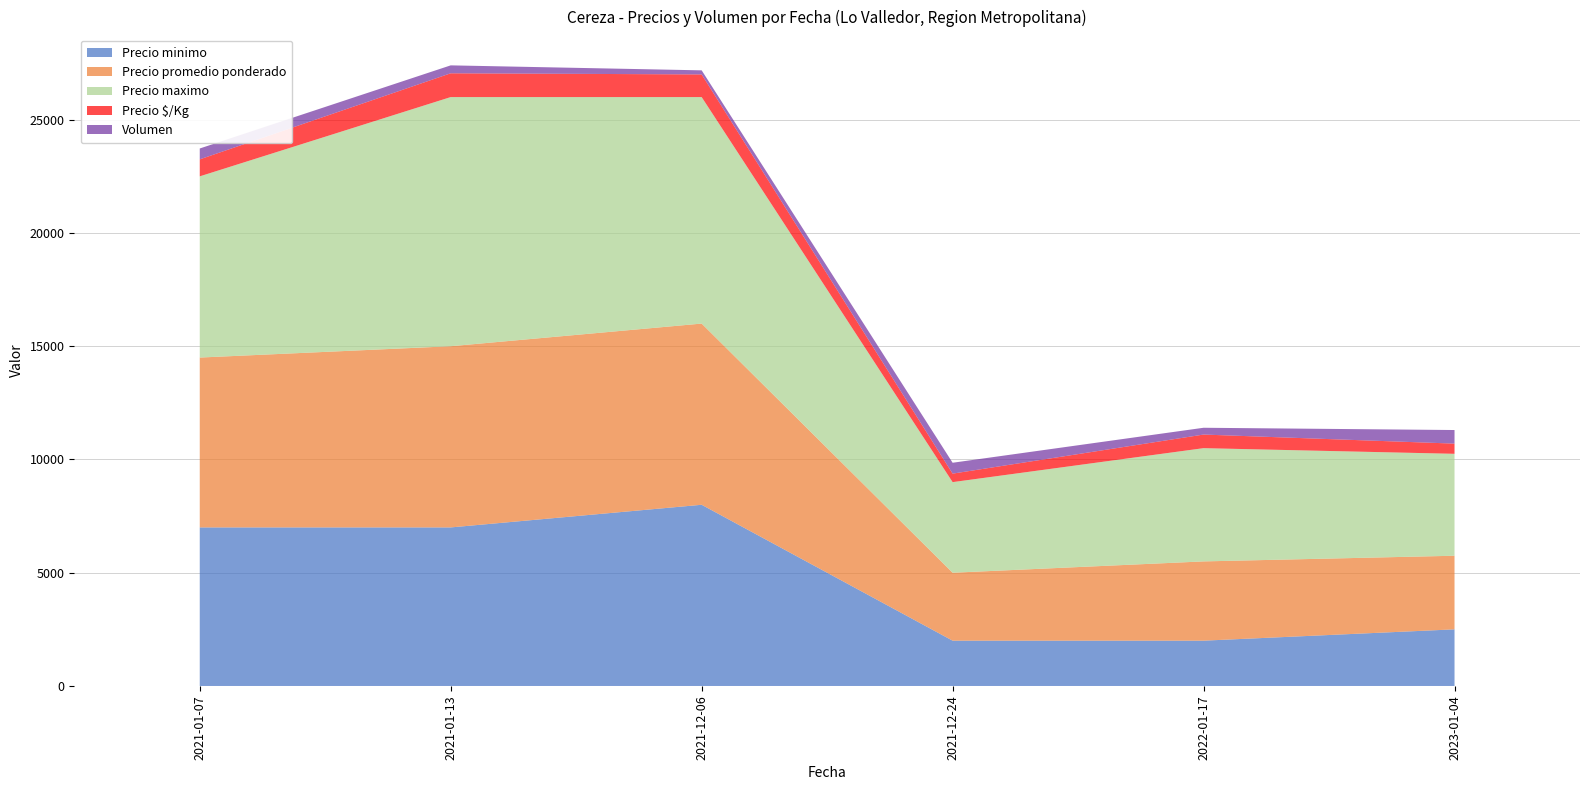

Reading left to right, extract all data points from this chart.

Precio minimo: 7000	7000	8000	2000	2000	2500
Precio promedio ponderado: 7500	8000	8000	3000	3500	3250
Precio maximo: 8000	11000	10000	4000	5000	4500
Precio $/Kg: 750	1050	1000	375	600	450
Volumen: 480	350	180	480	300	600